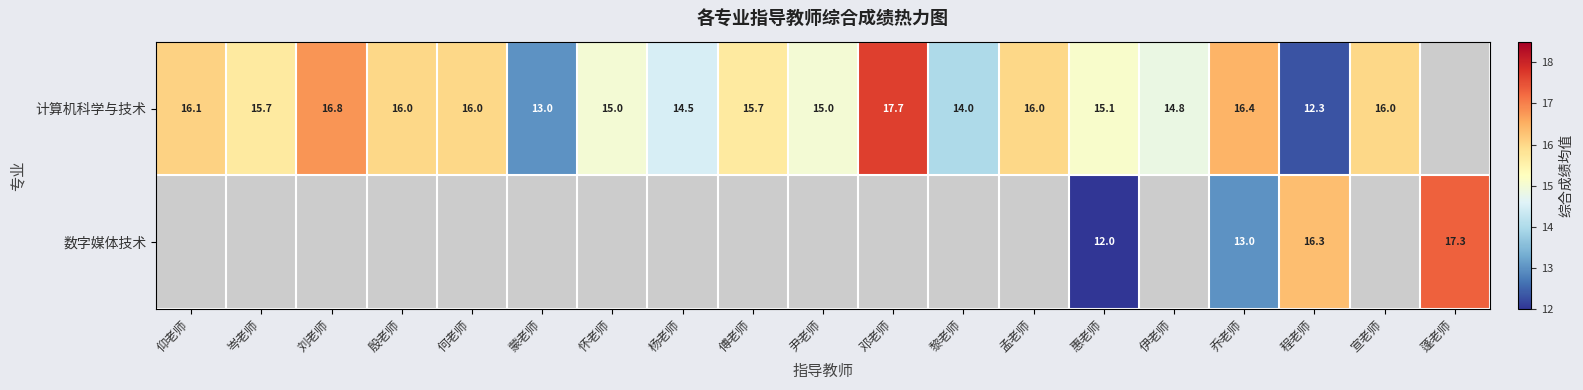

Which has a higher value, 杨老师 or 怀老师?

怀老师